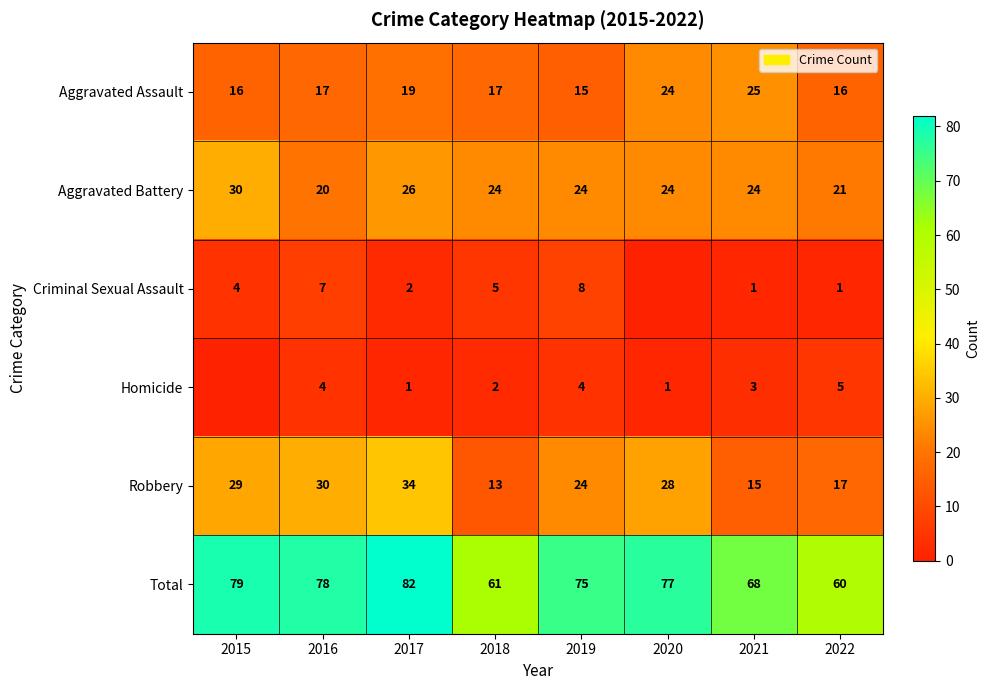

What is the total value across all series at 2020?

154